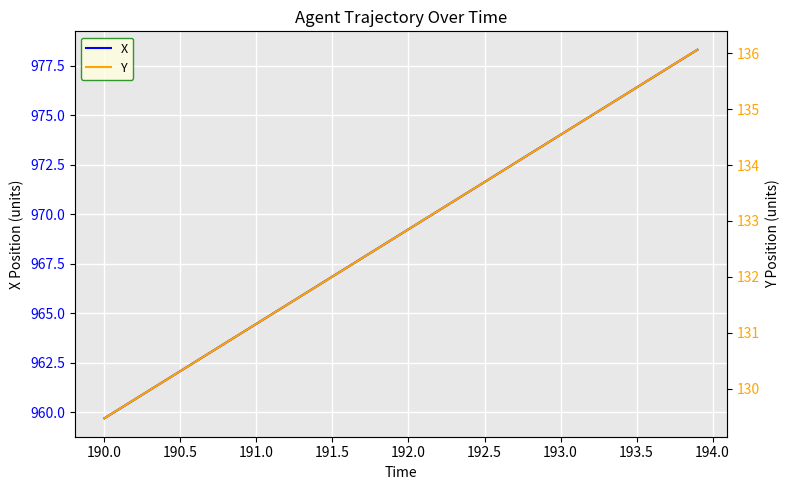

Rank the series by their maximum value, from highest to lowest.

X, Y